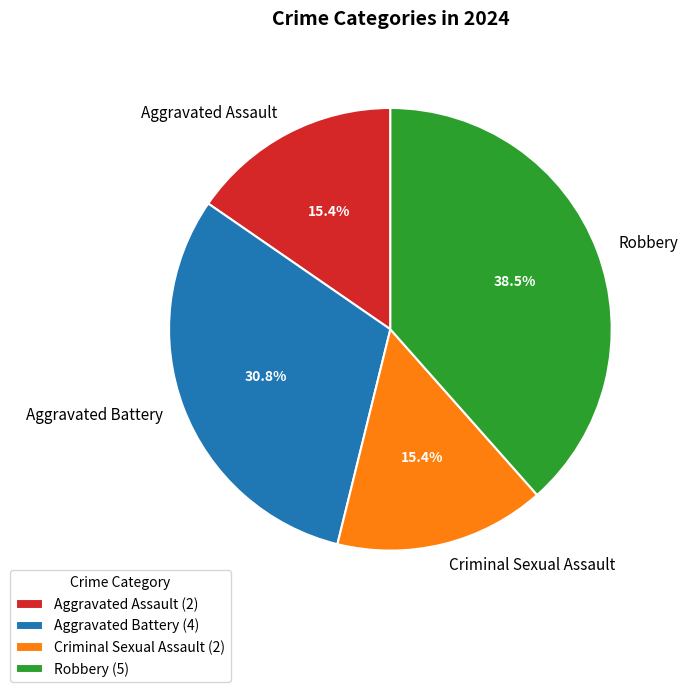

Which category has the biggest portion of the pie?

Robbery